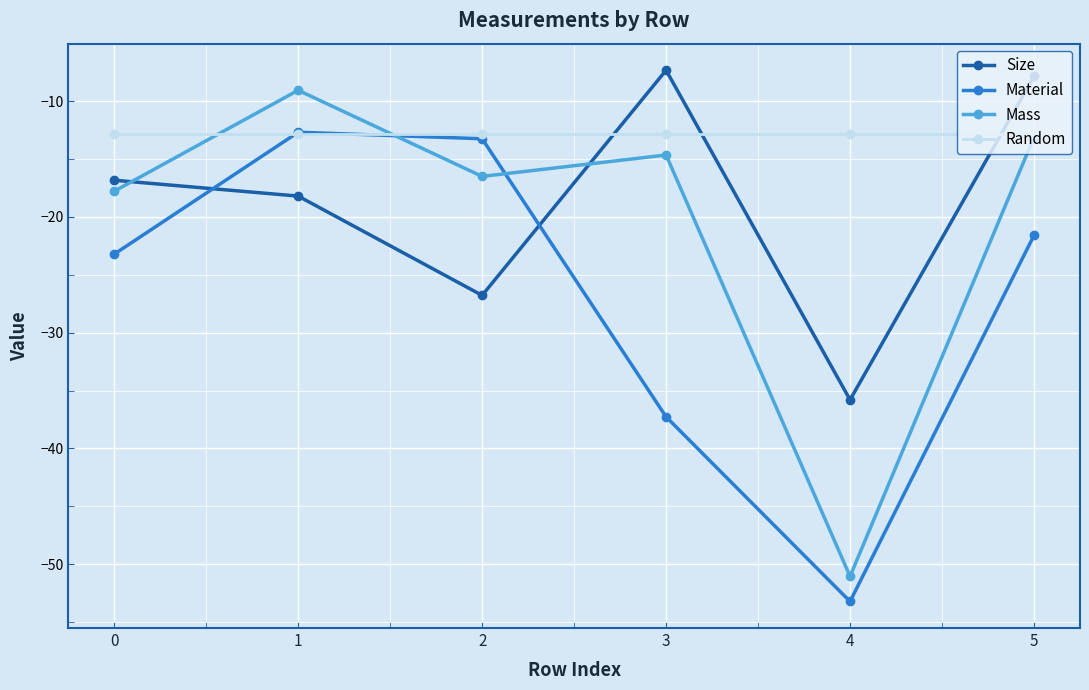

Reading left to right, list all the values displayed in this chart.

Size: -16.8	-18.2	-26.8	-7.3	-35.8	-7.8
Material: -23.2	-12.7	-13.2	-37.3	-53.2	-21.6
Mass: -17.8	-9.1	-16.5	-14.7	-51.1	-13.1
Random: -12.9	-12.9	-12.9	-12.9	-12.9	-12.9